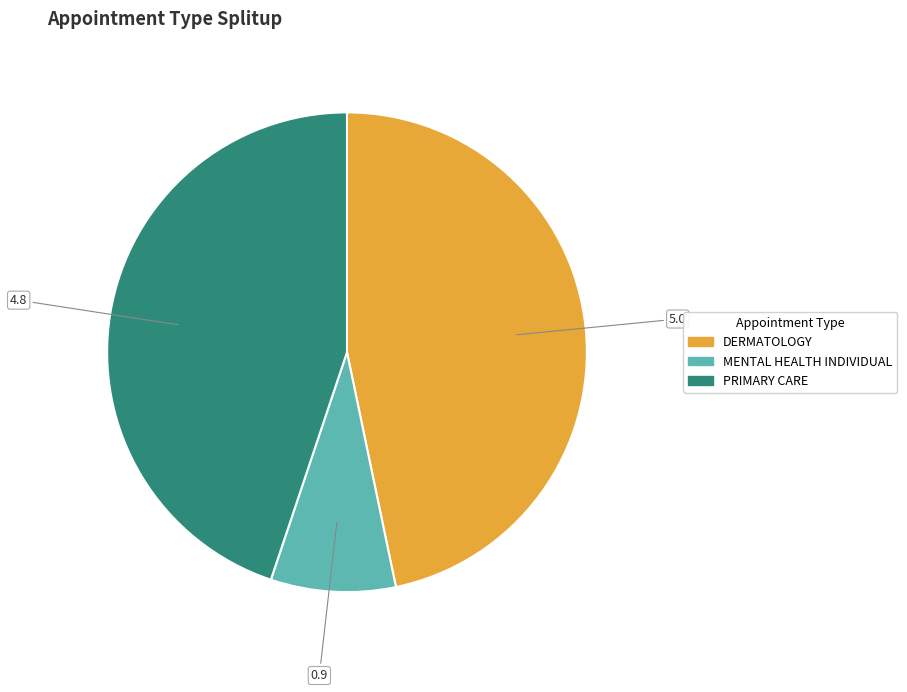

Does any single category account for the majority?

No